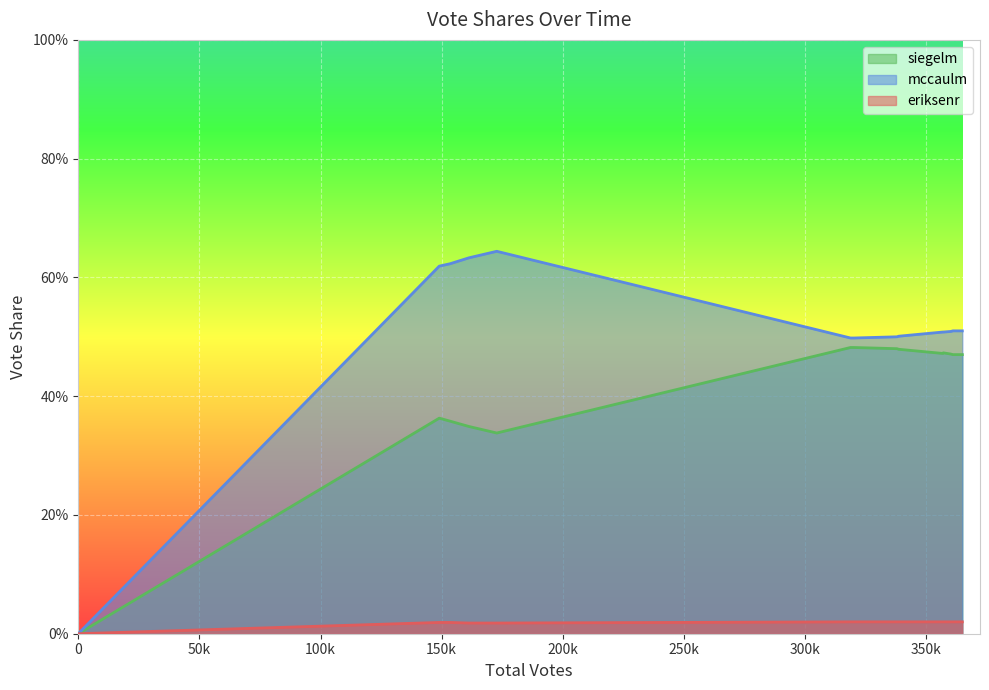

Is the value of siegelm at 9 greater than the value of mccaulm at 10?

No